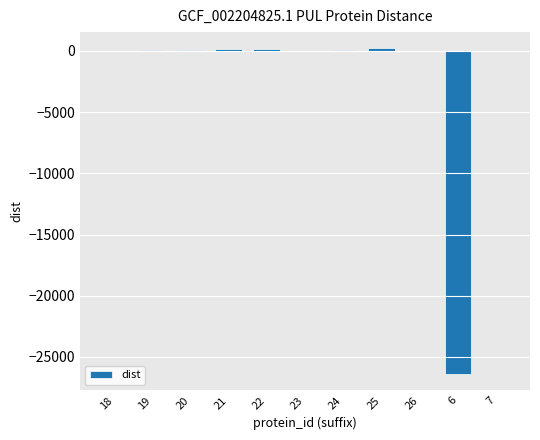

What is the average value?

-2331